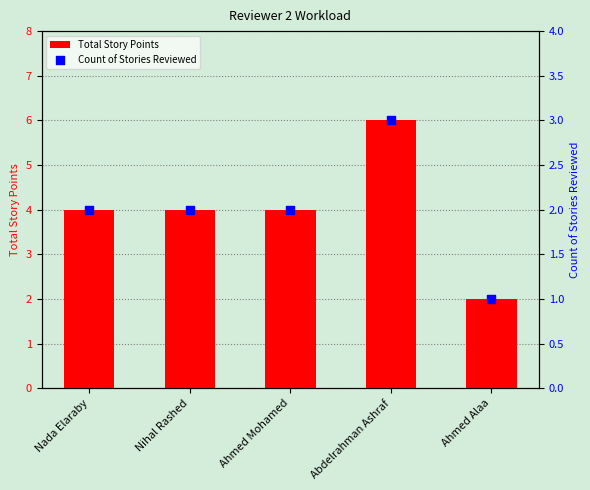

Which series has the widest spread of Y values?

Total Story Points